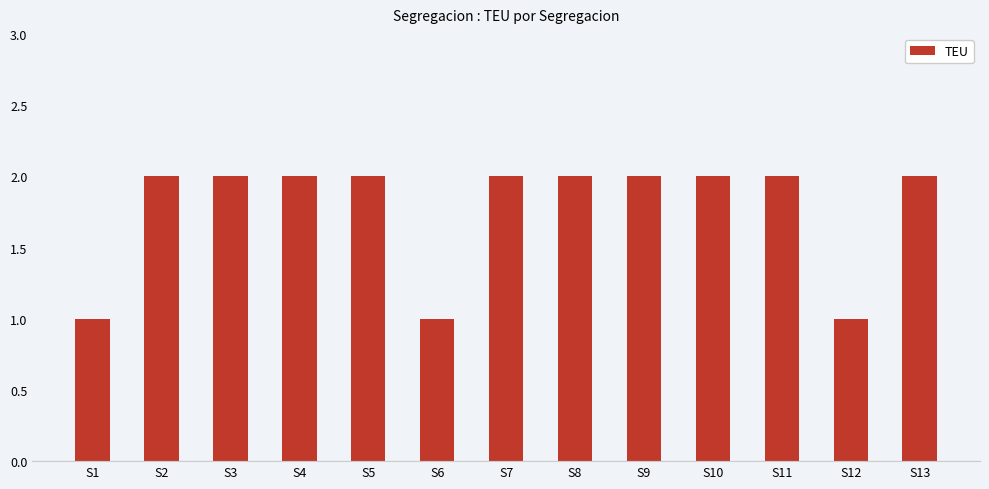

What is the difference between the values at S10 and S1?

1